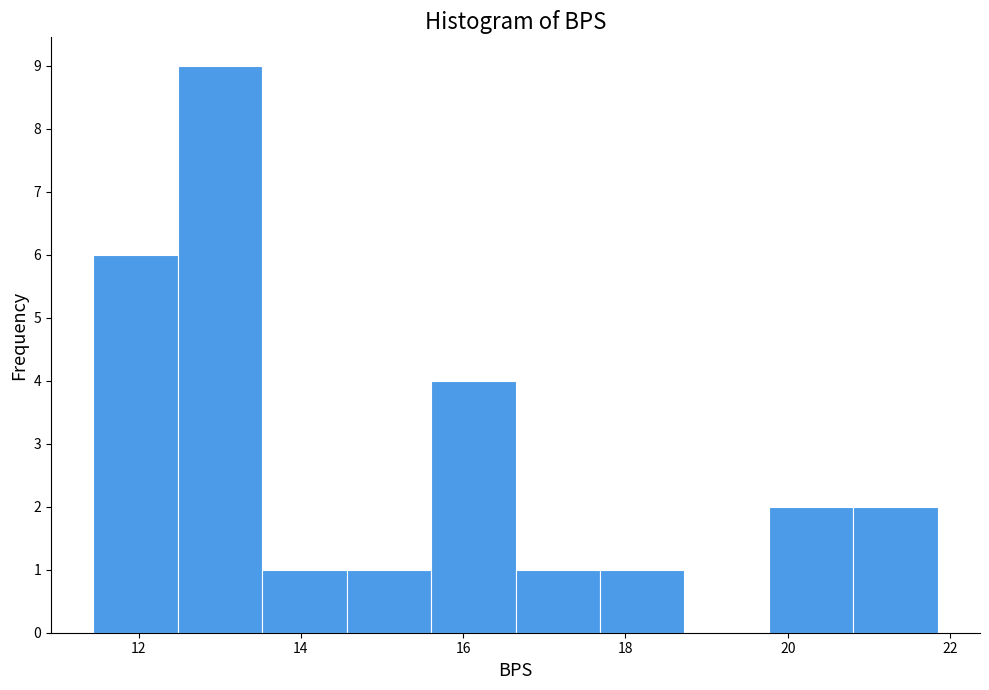

How tall is the bar that spans 19.8 to 20.8 on the x-axis? Neither the bar edges nor the heights are printed on the chart, so give them approximately, as read against the axes.

2